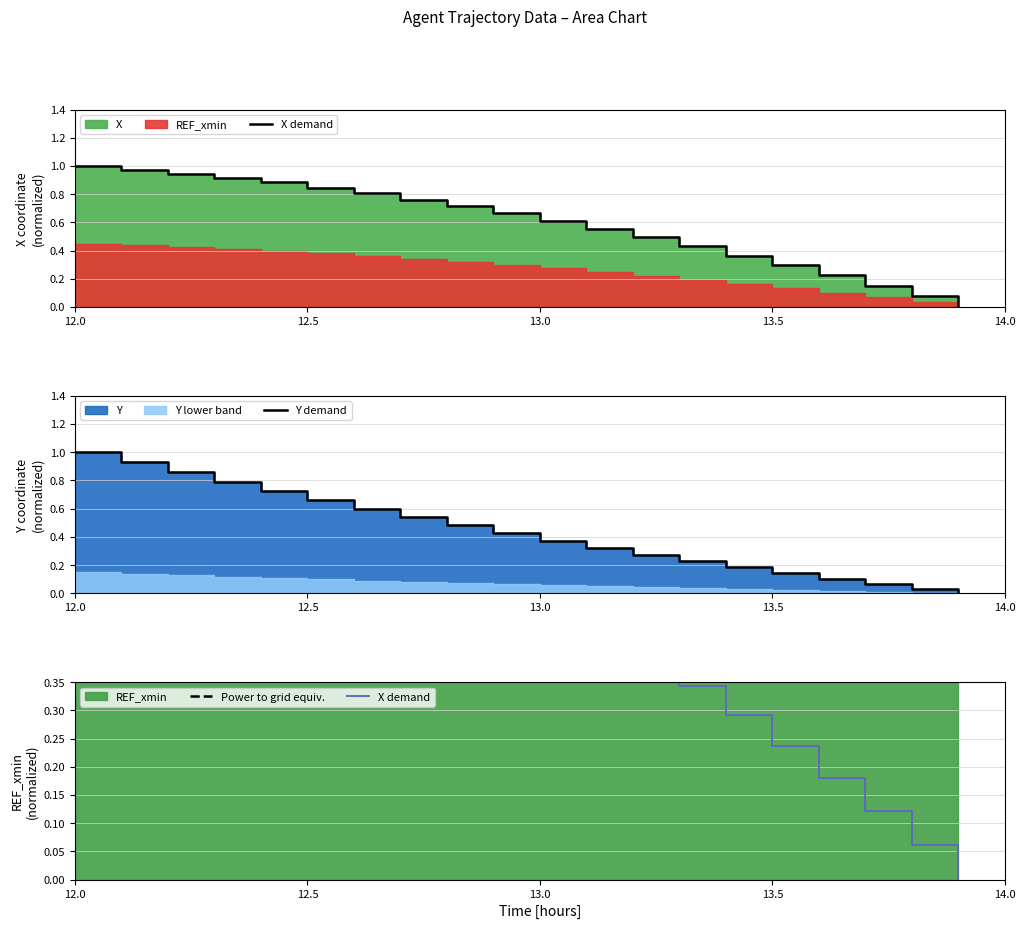

At which label is Power to grid equiv. closest to 0?

12.0